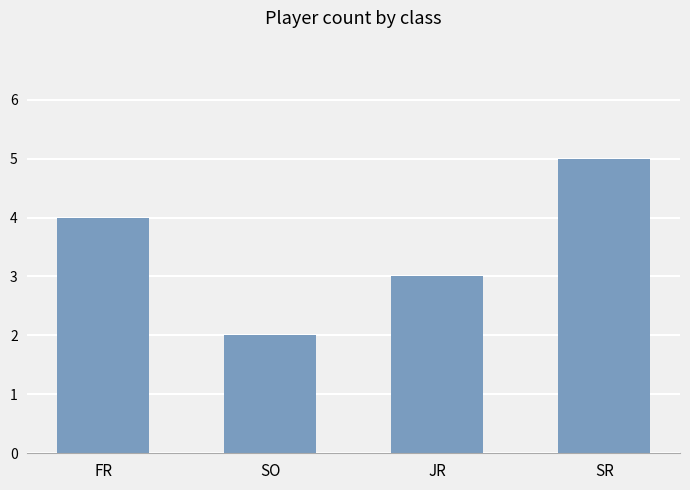

Between JR and SO, which is larger?

JR